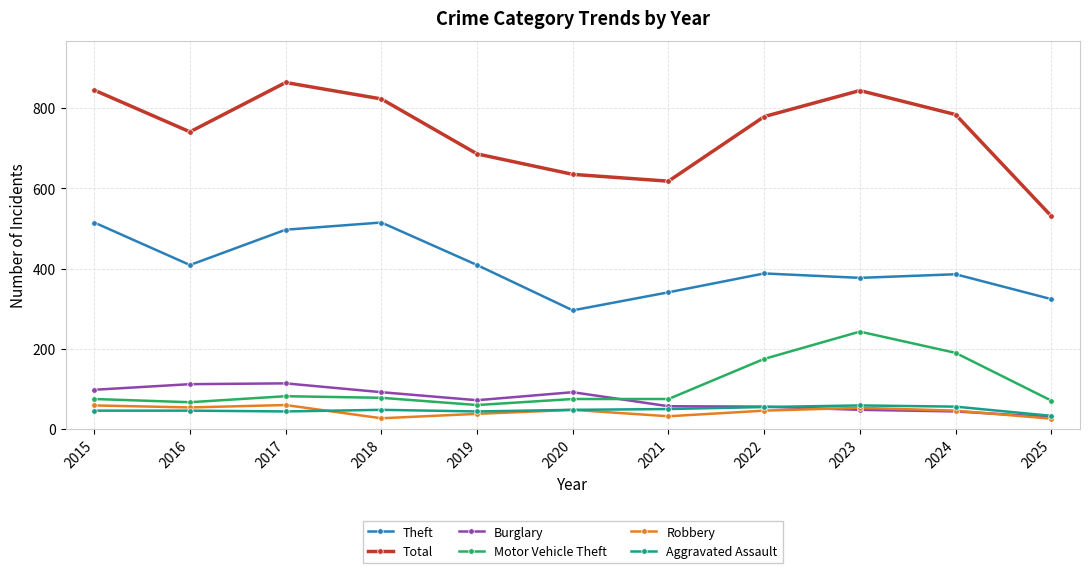

How many values in the Aggravated Assault series are below 48?

5